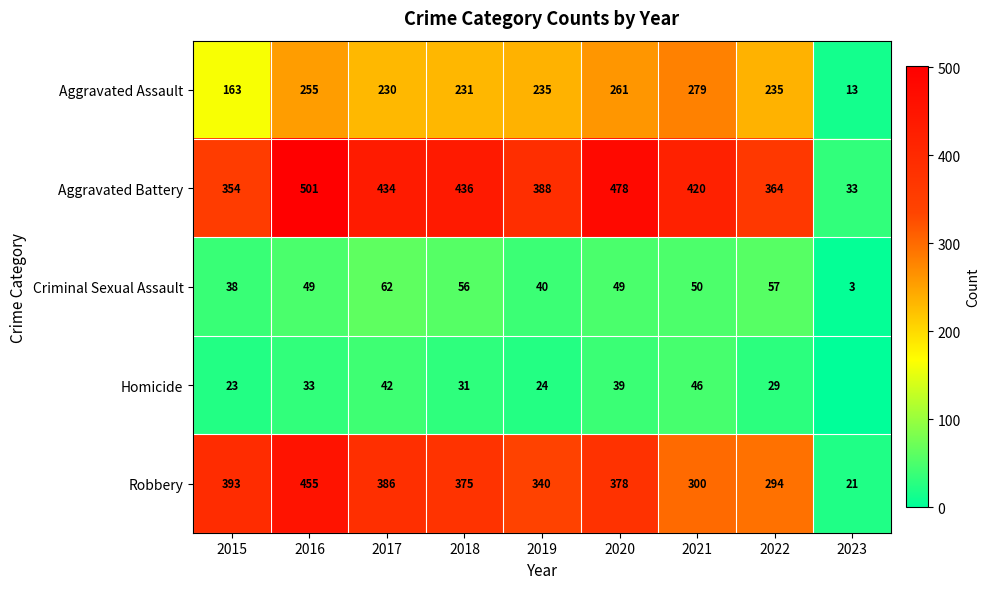

What is the difference between the maximum and second lowest values in the Aggravated Assault series?

116